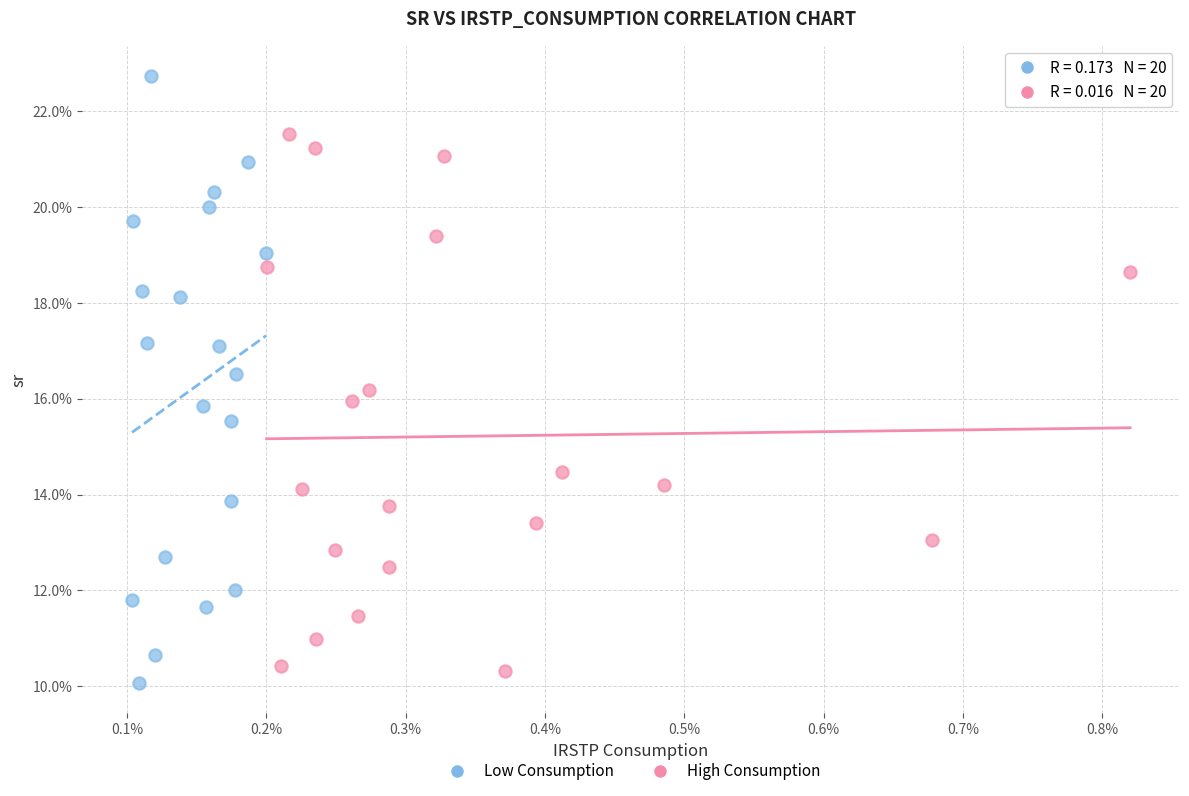

Which series contains the highest Y value?

Low Consumption